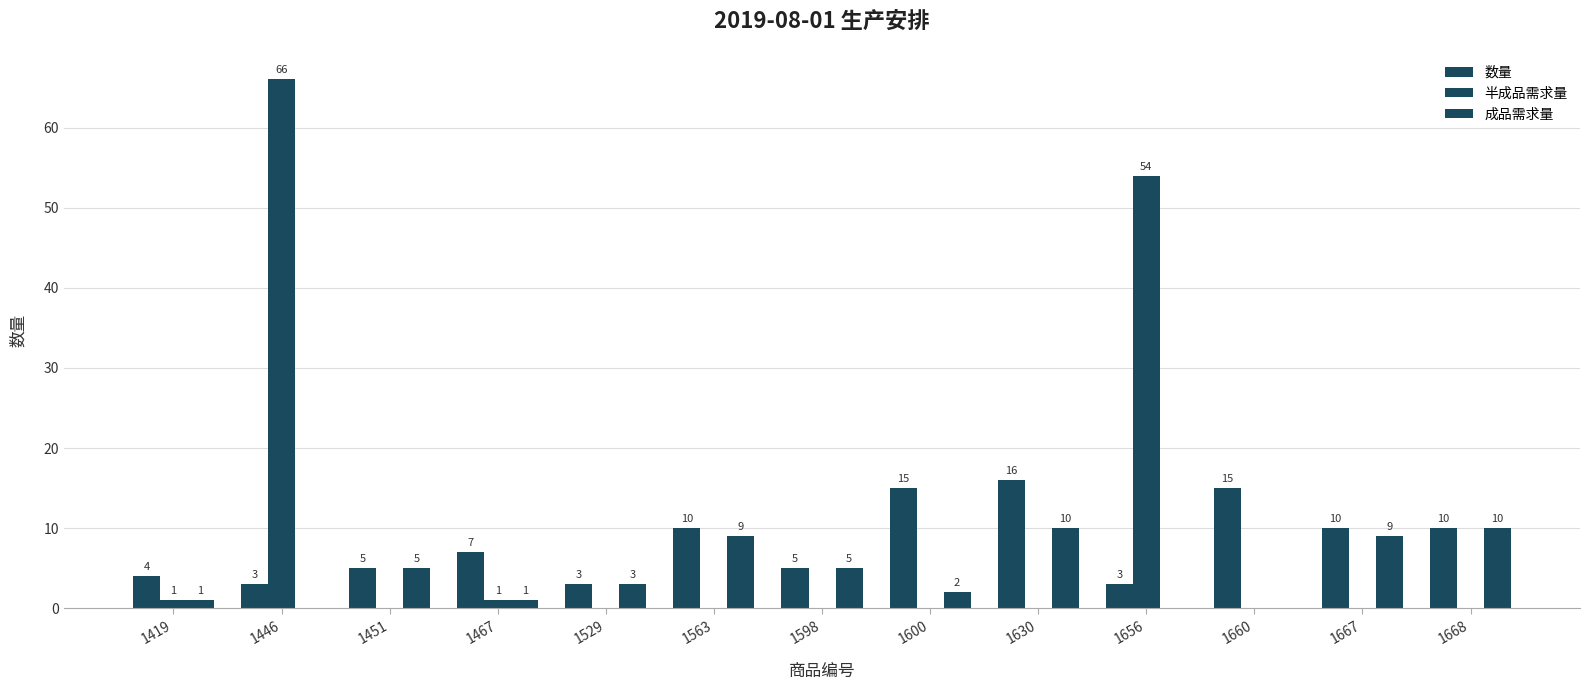

Where is 半成品需求量 nearest to the value 33?

1656